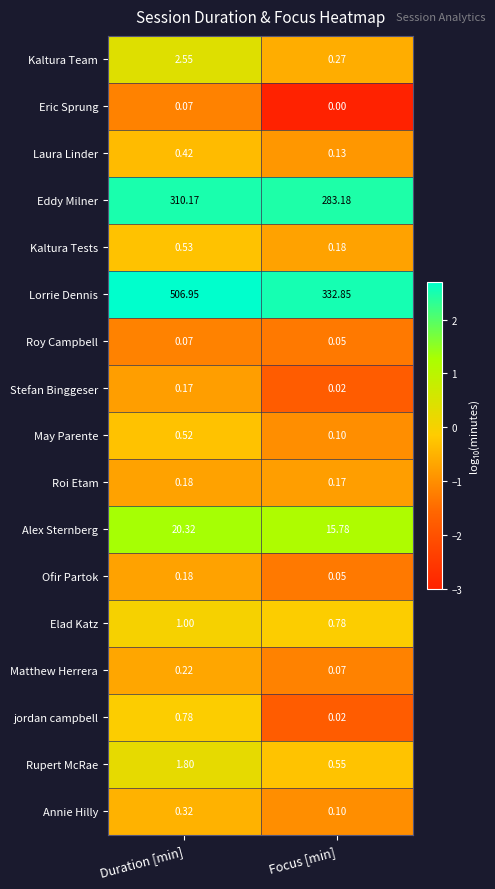

Between Duration [min] and Focus [min], which series saw the biggest shift?

Lorrie Dennis